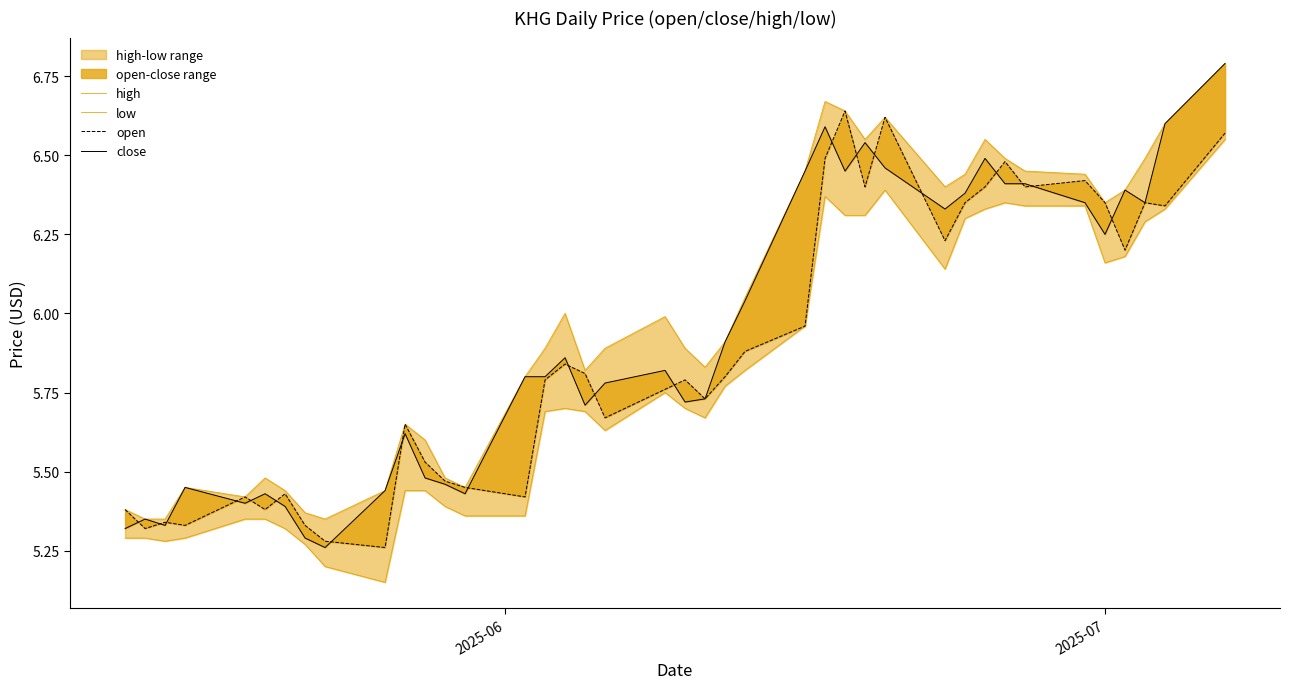

How many lines are shown in the chart?

4